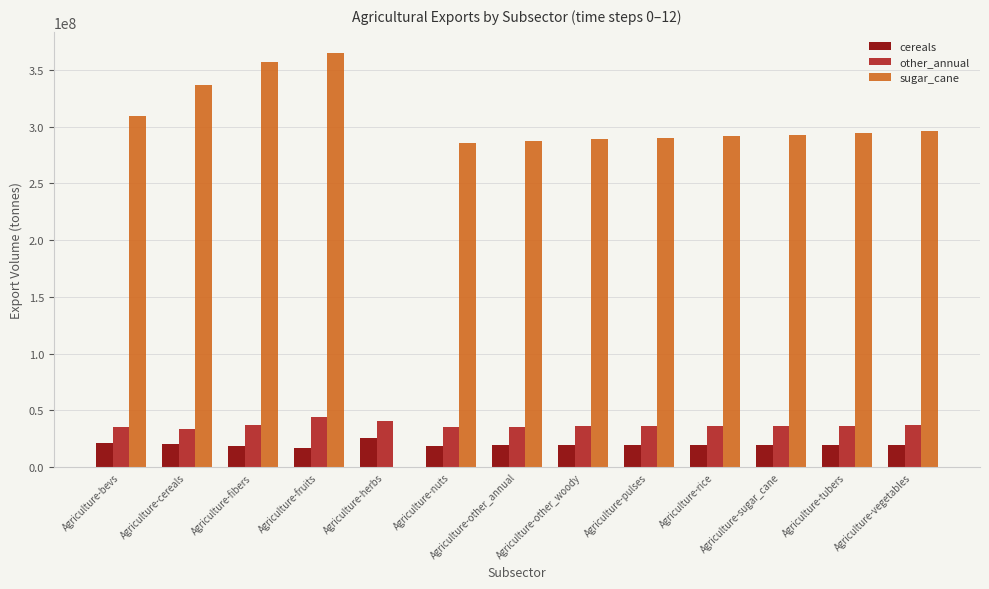

What is the sum of all cereals values?

256705688.3